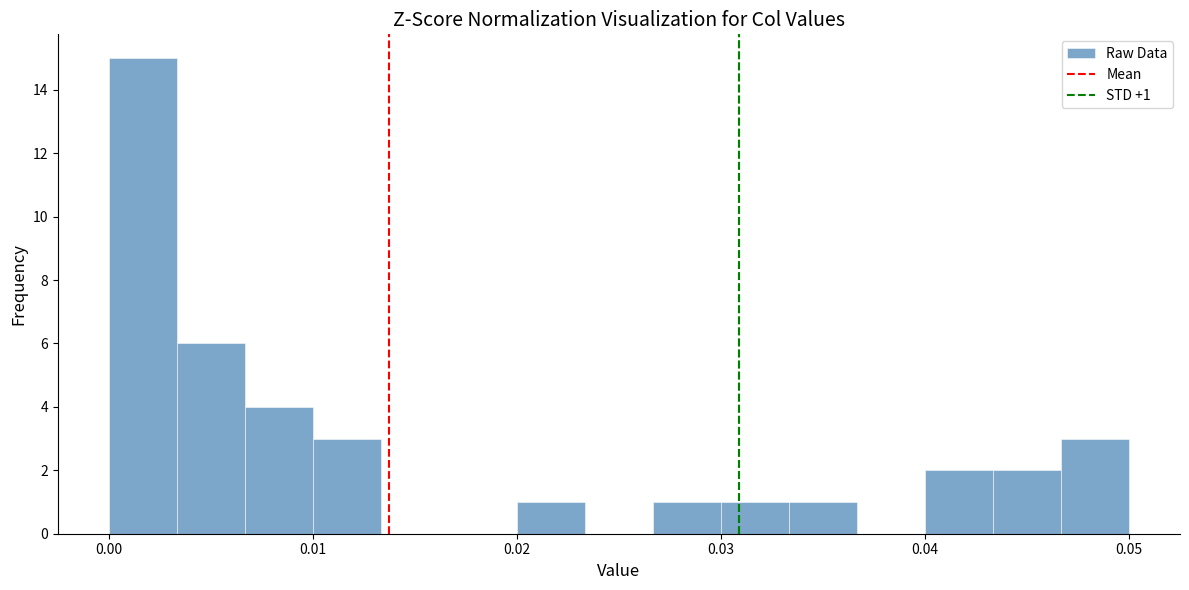

Around what value on the x-axis is the tallest bar? Give the approximate position of its centre, as read against the axis.

0.002